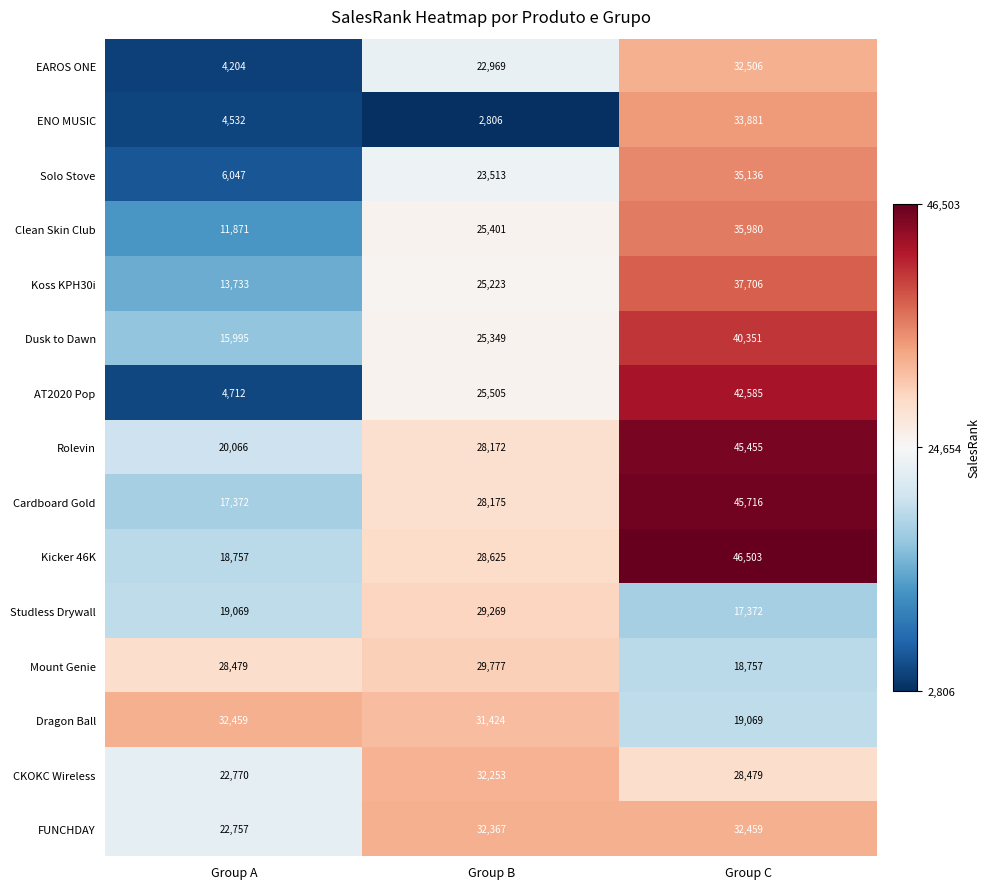

What is the sum of the ENO MUSIC values at Group A and Group B?

7338